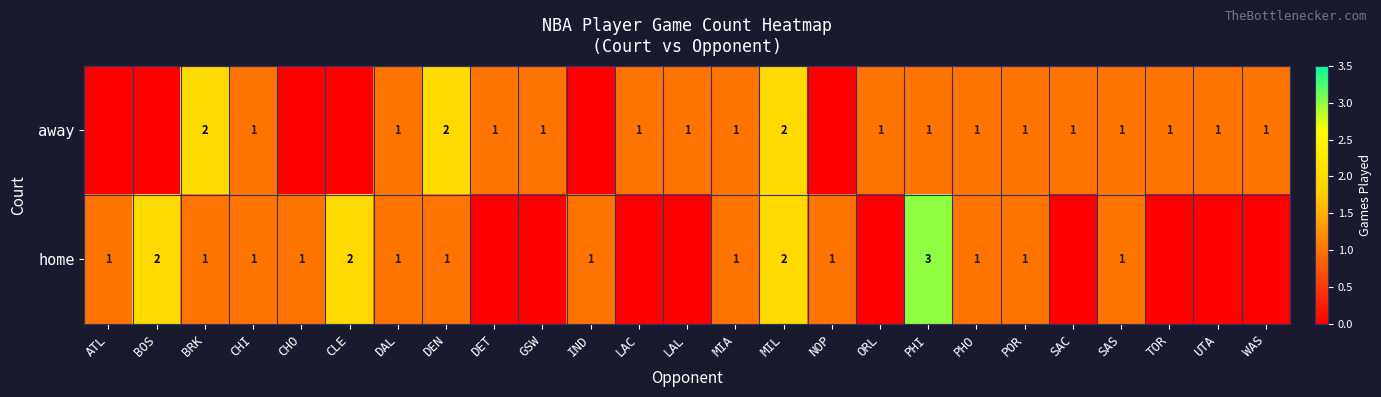

Between BRK and DAL, which series saw the biggest shift?

away